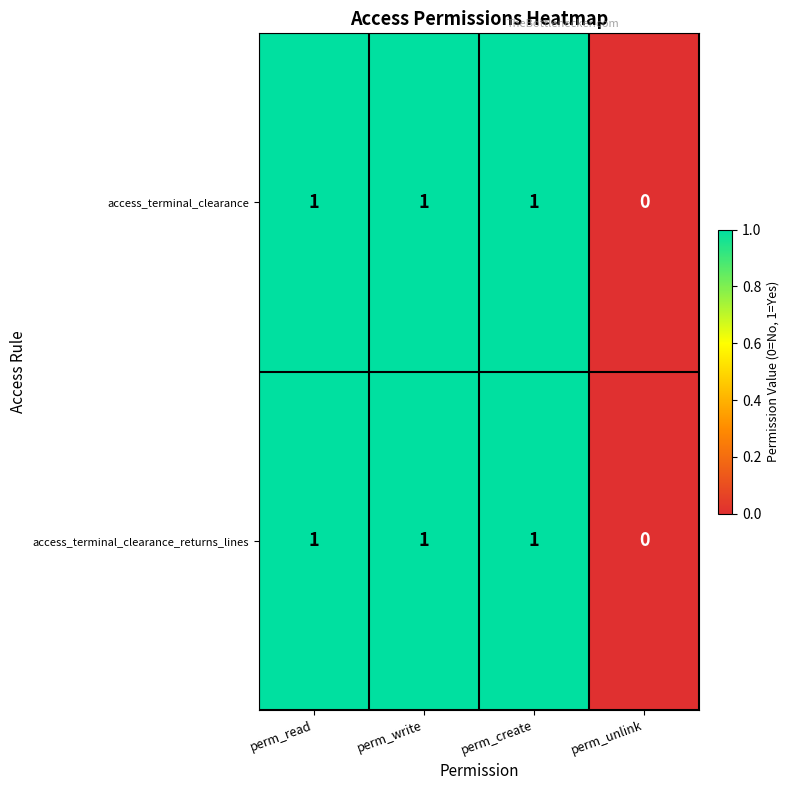

The value of access_terminal_clearance_returns_lines at perm_read is 0. True or false?

False